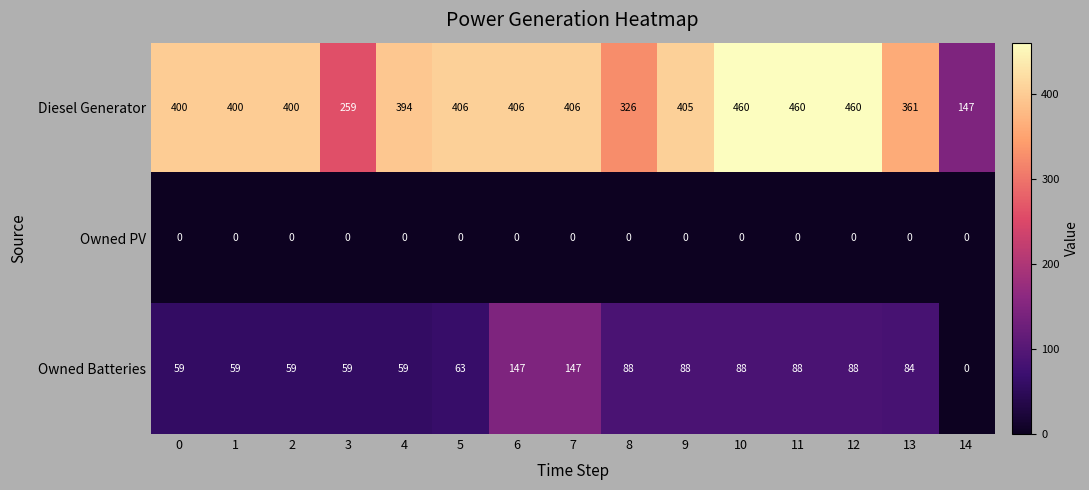

Between 4 and 11, which series saw the biggest shift?

Diesel Generator